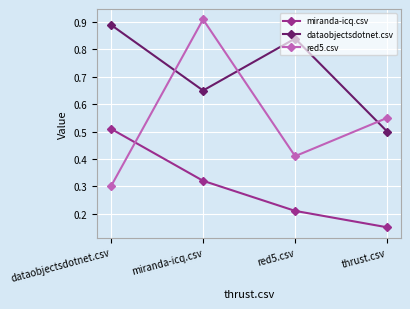

Does the chart display data point markers on the line(s)?

Yes